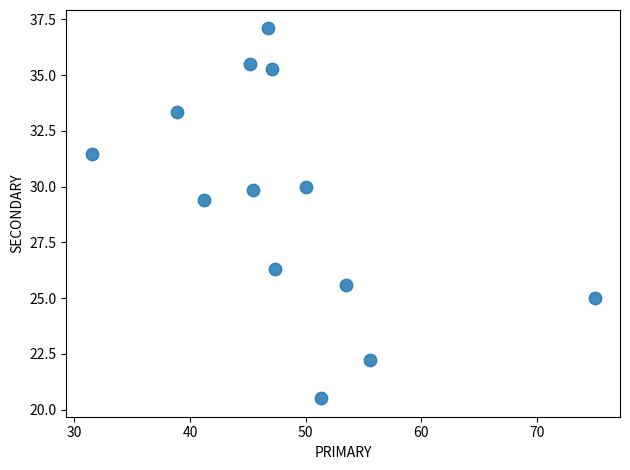

What Y value in the scatter plot is closest to 28?

29.4